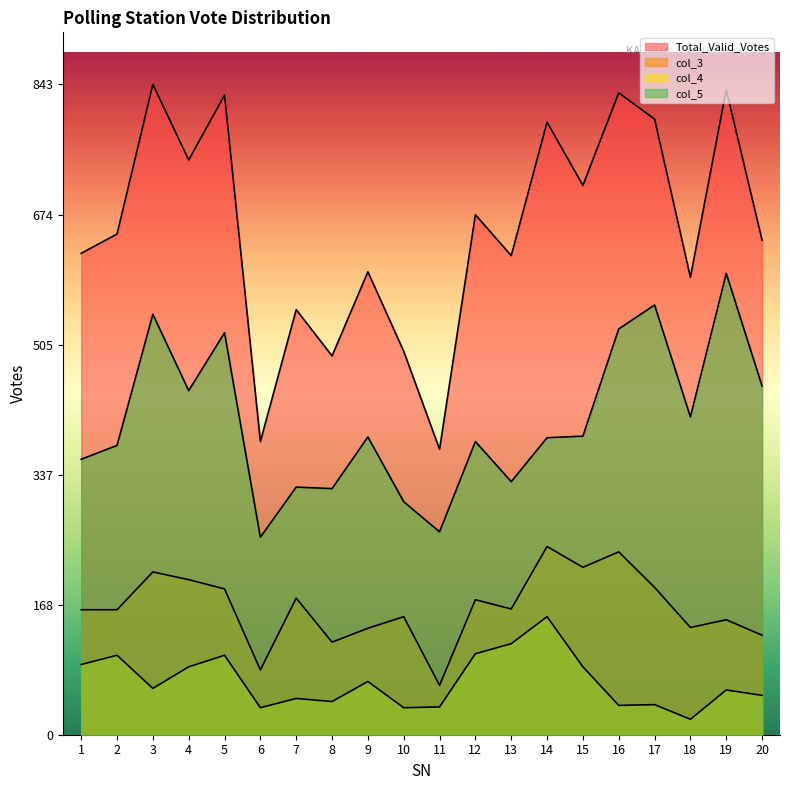

Which series has the largest total across all categories?

Total_Valid_Votes